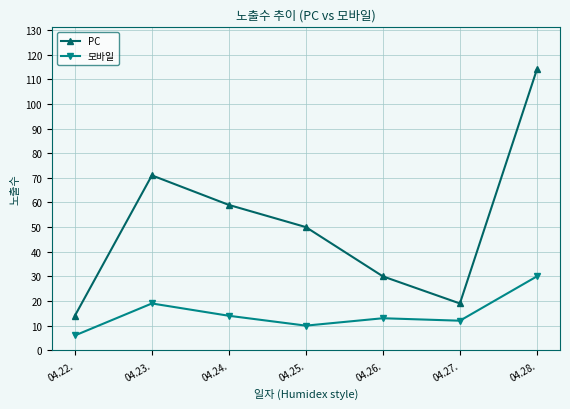

How many data points in 모바일 are less than 13?

3